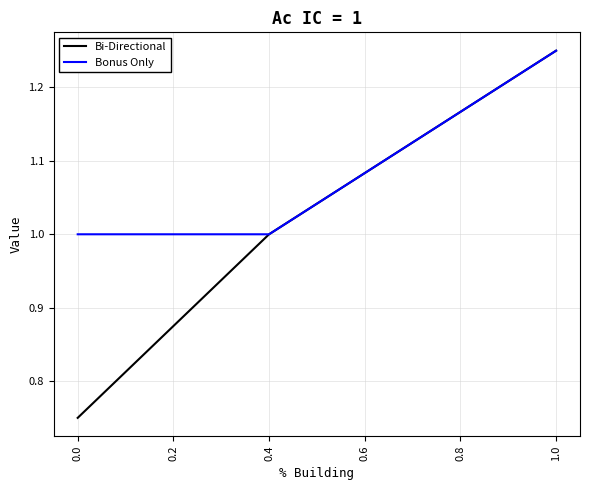

Which series has the largest total across all categories?

Bonus Only